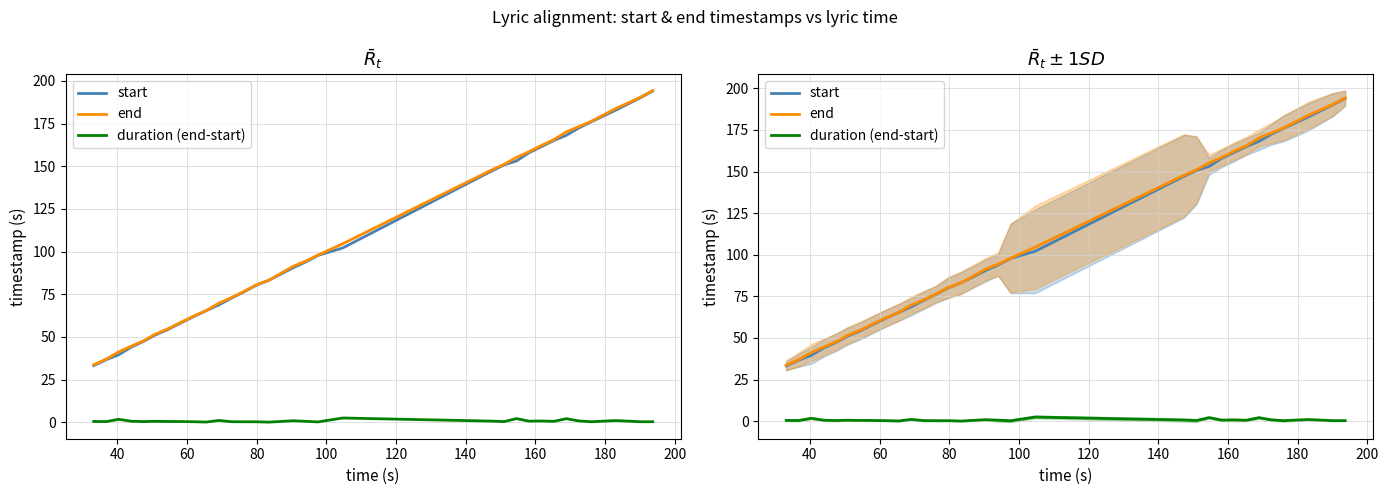

What is the highest value of the duration (end-start) series?

2.5